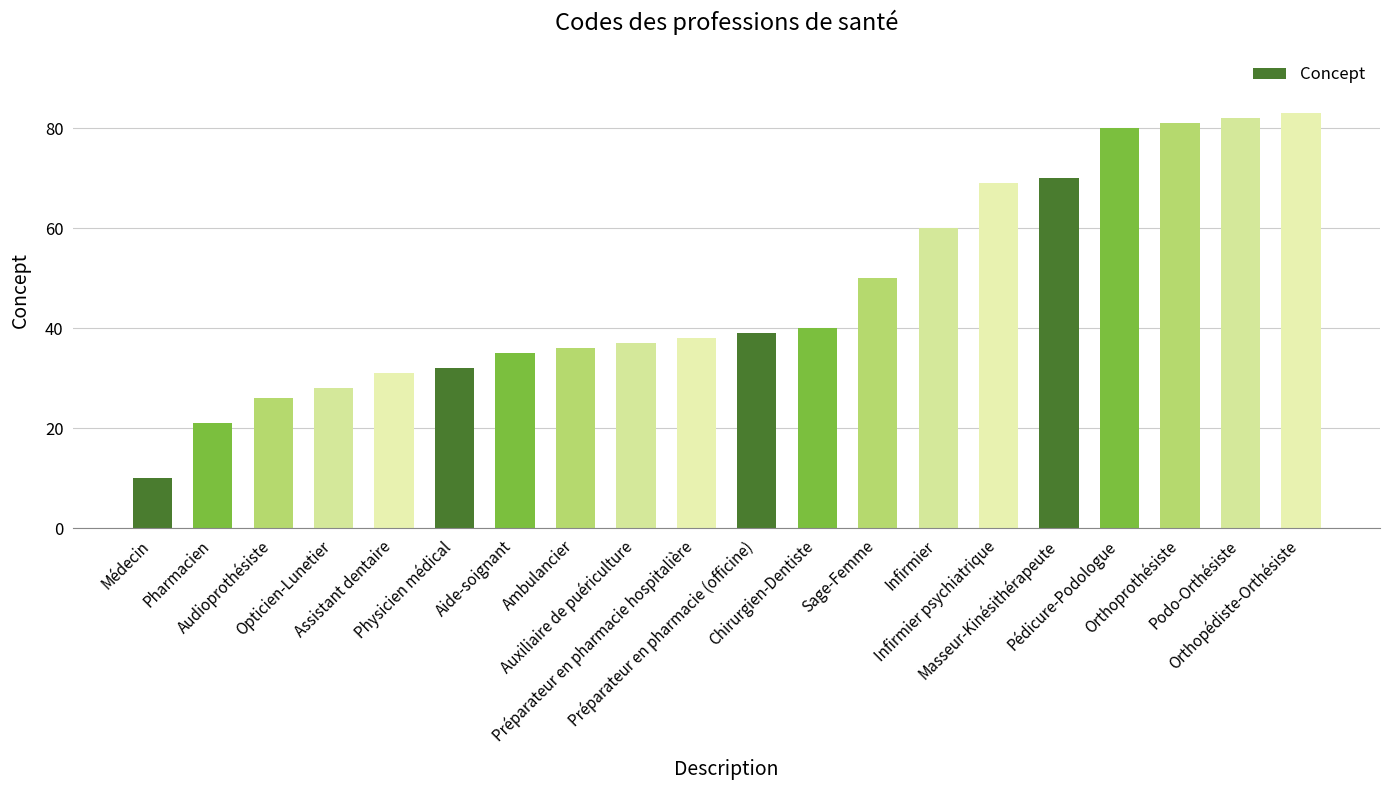

What is the sum of all values?

948